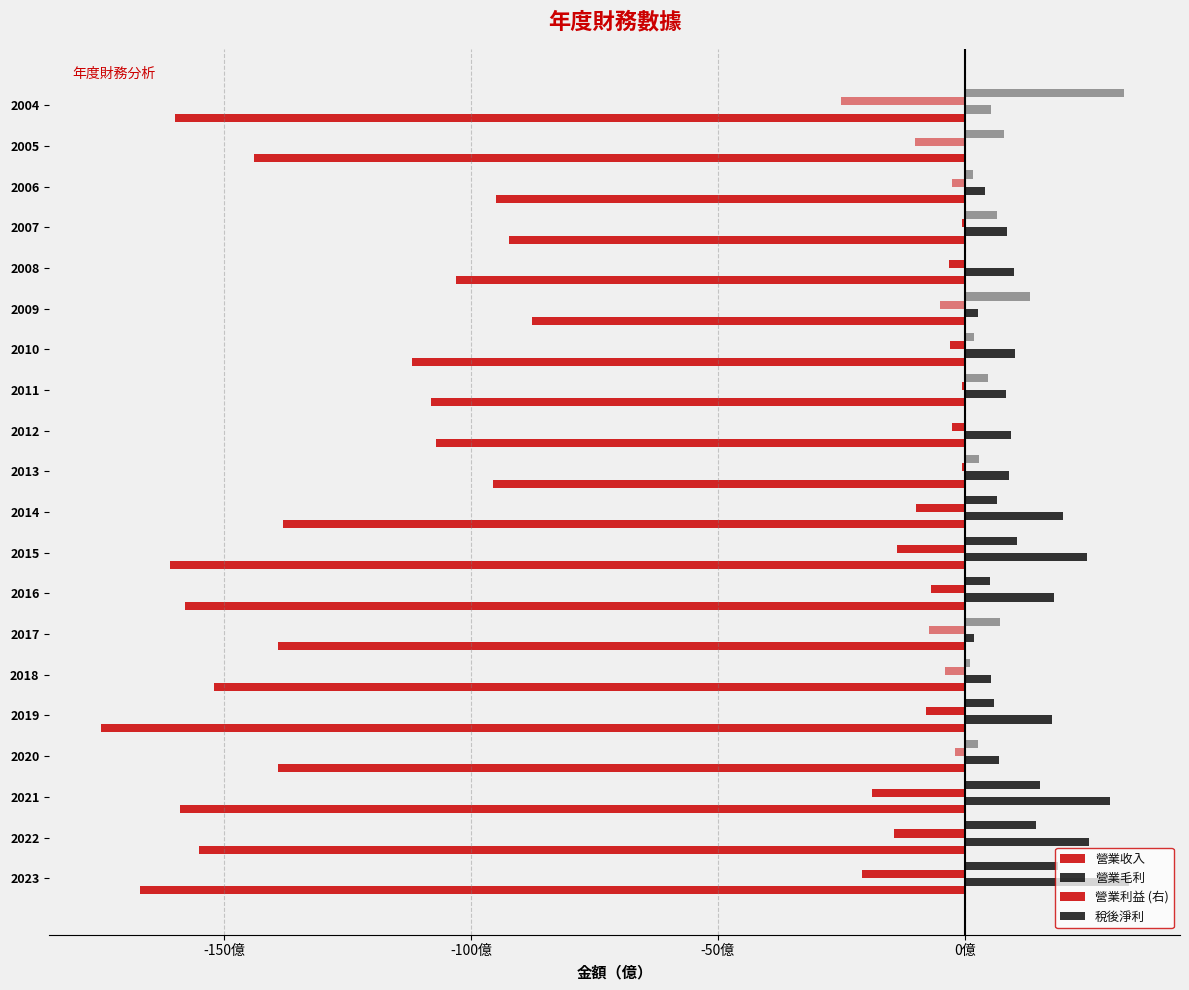

Are the bars grouped side by side (vs. stacked)?

Yes